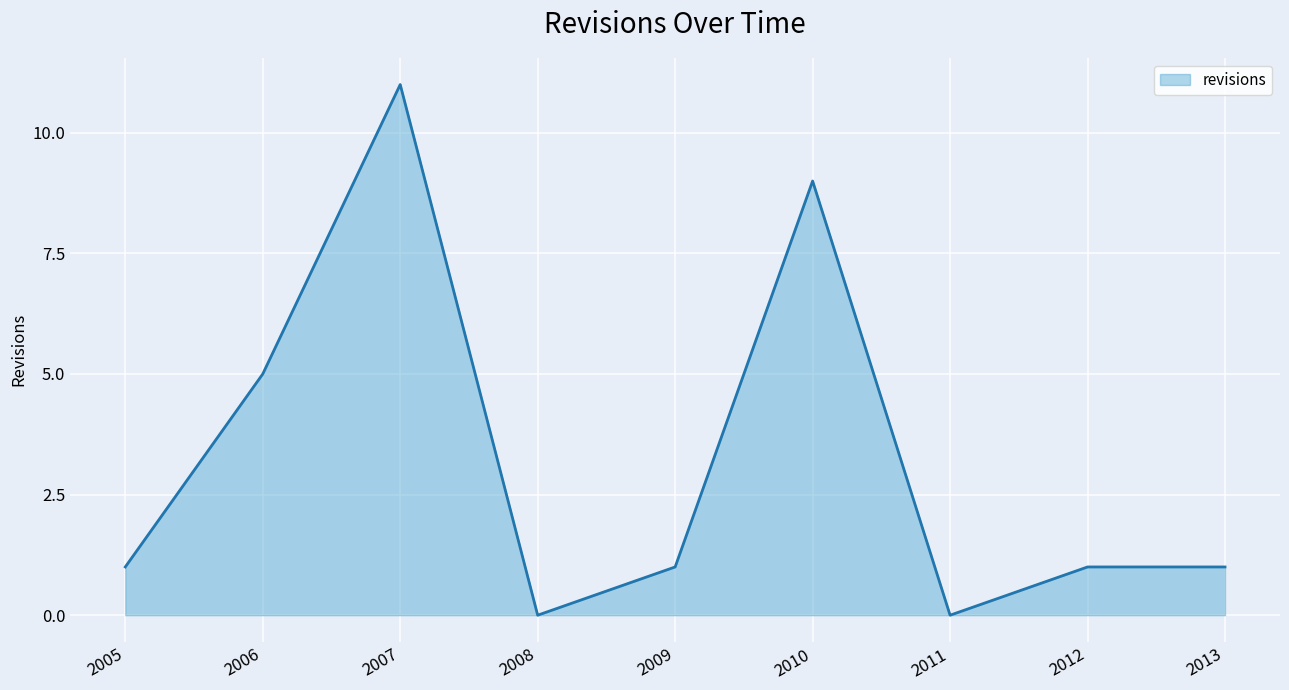

What is the average value?

3